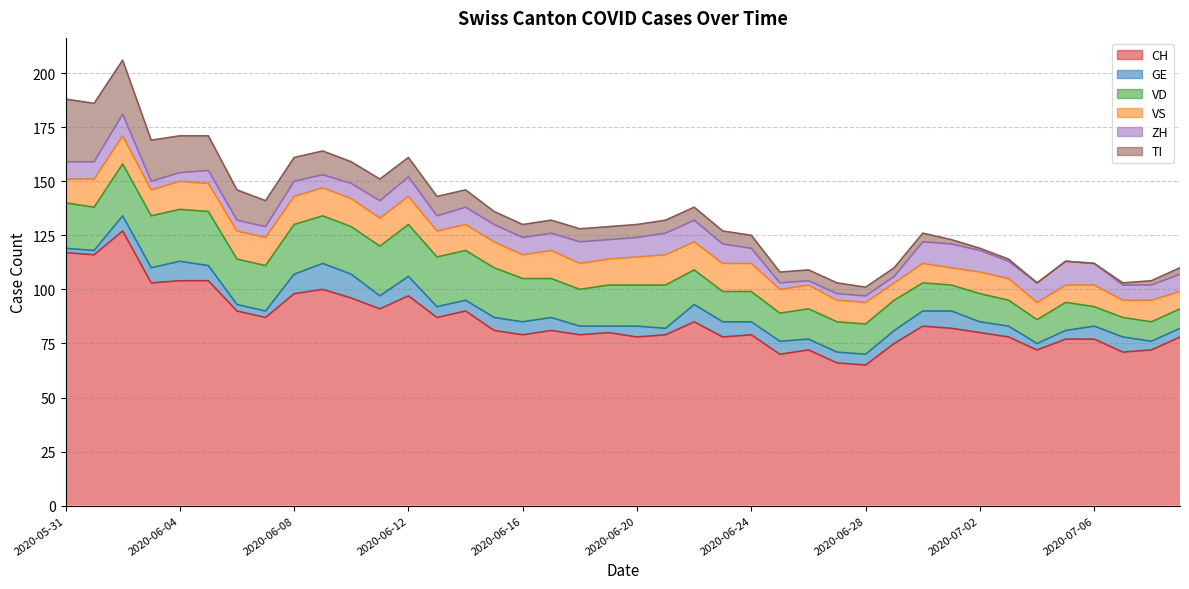

The value of VD at 2020-06-16 is 20. True or false?

True